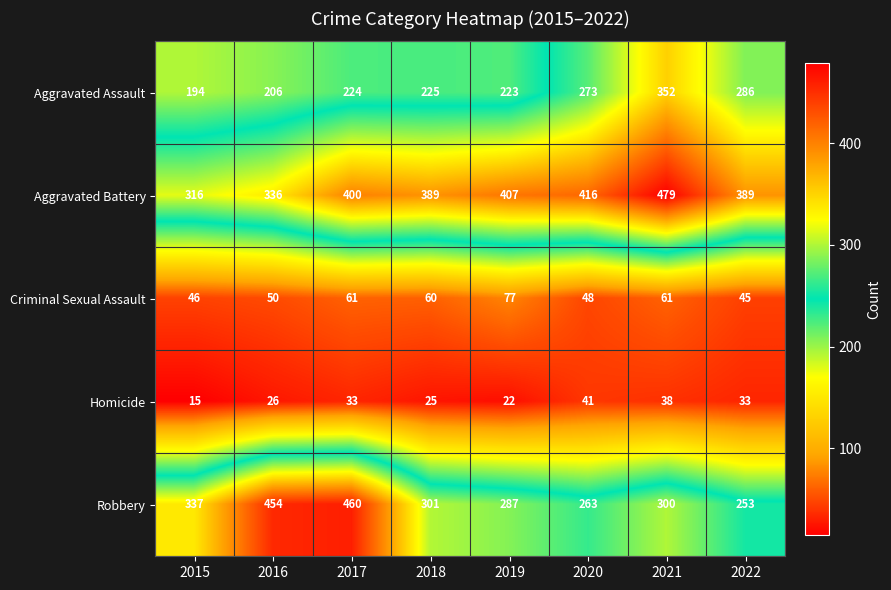

List the series in order of their peak value, lowest first.

Homicide, Criminal Sexual Assault, Aggravated Assault, Robbery, Aggravated Battery